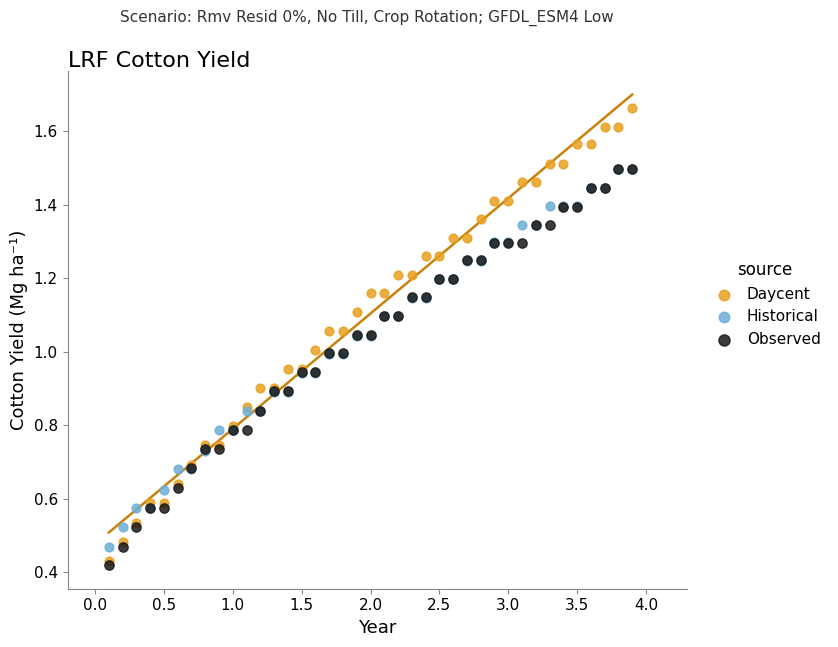

What are all the series names shown in the legend?

Daycent, Historical, Observed